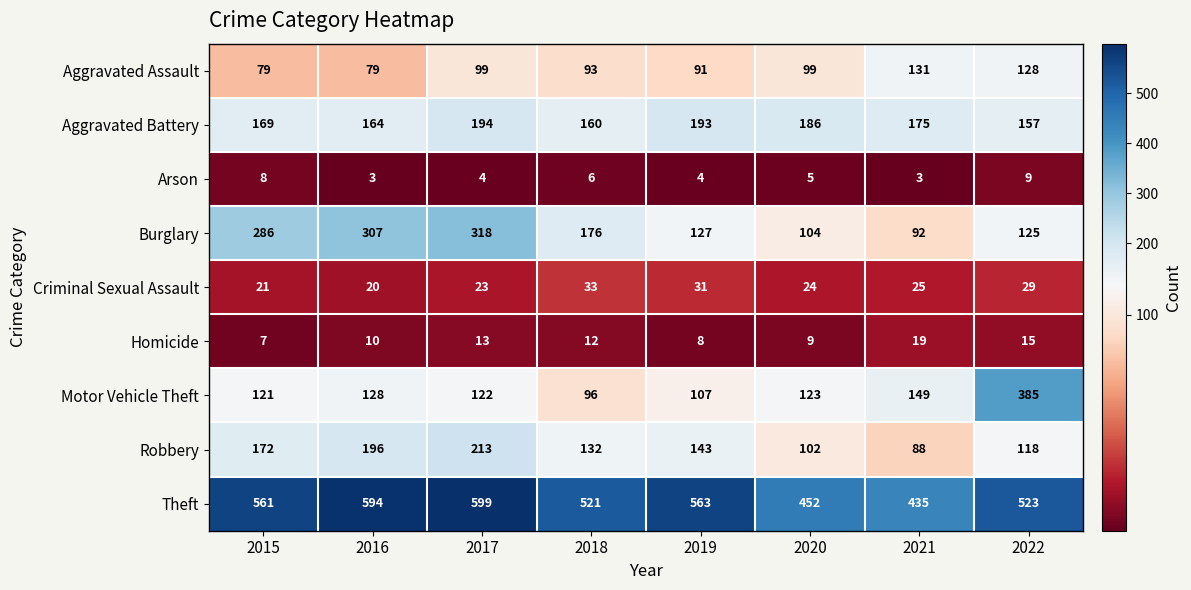

What is the total value across all series at 2020?

1104